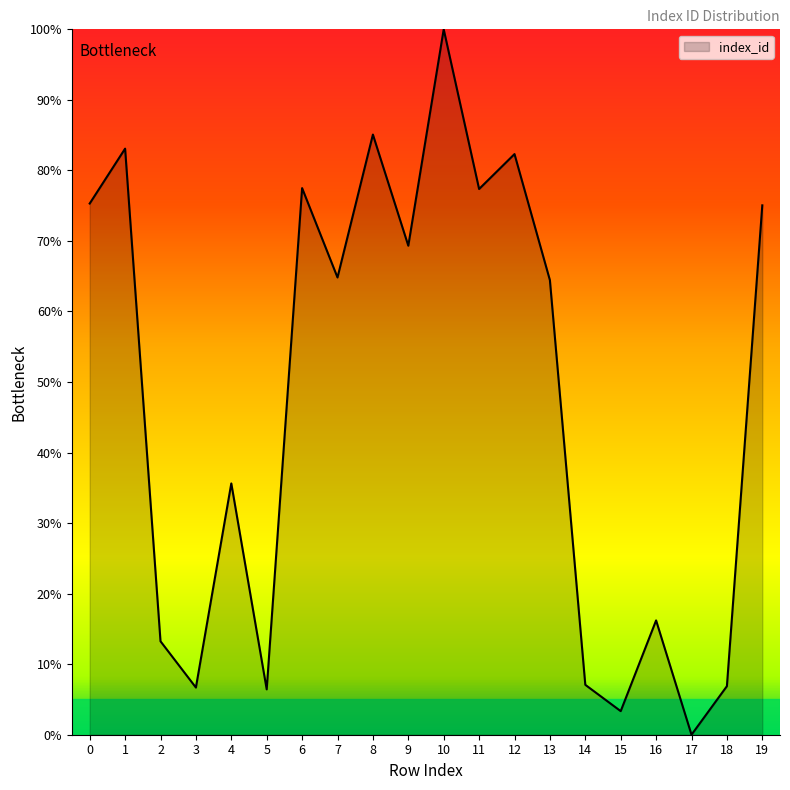

What is the difference between the maximum and second lowest values?

96.7